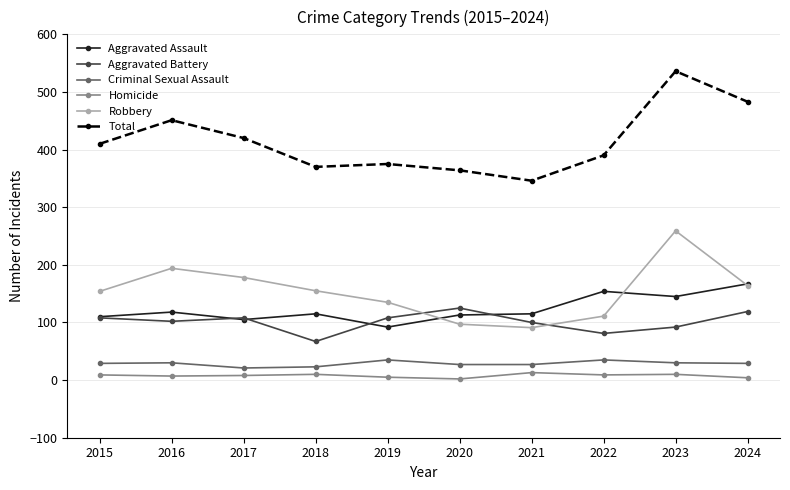

True or false: Criminal Sexual Assault has more than 0 points higher than both neighbors.

True